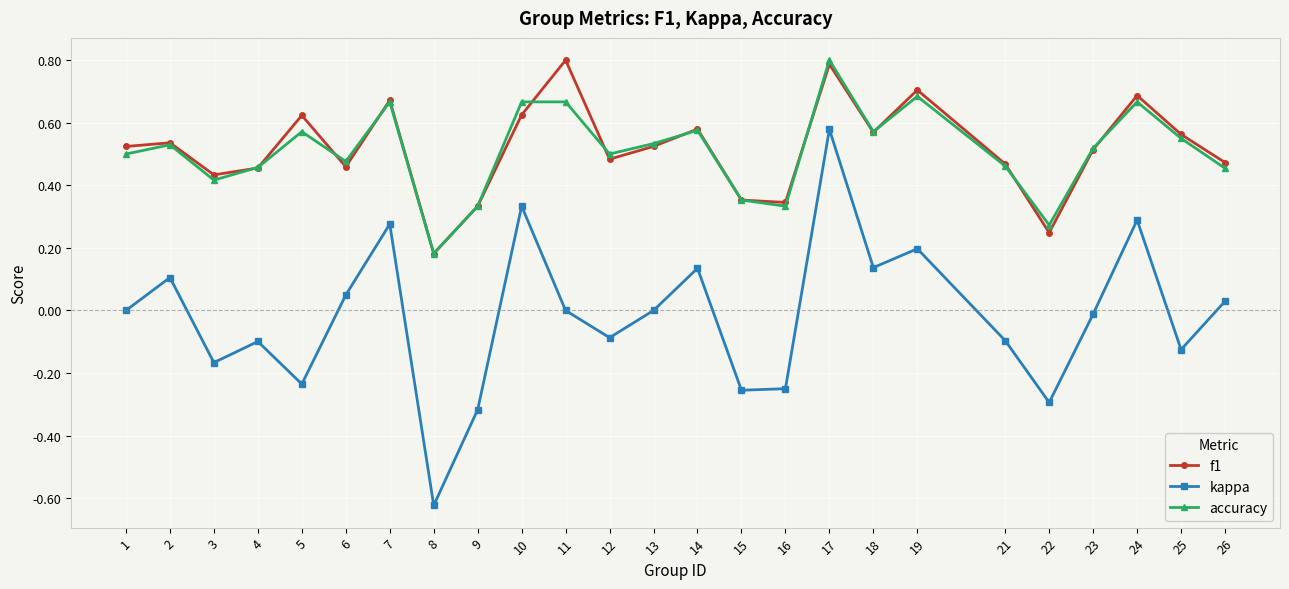

Which series has the largest range (max minus min)?

kappa